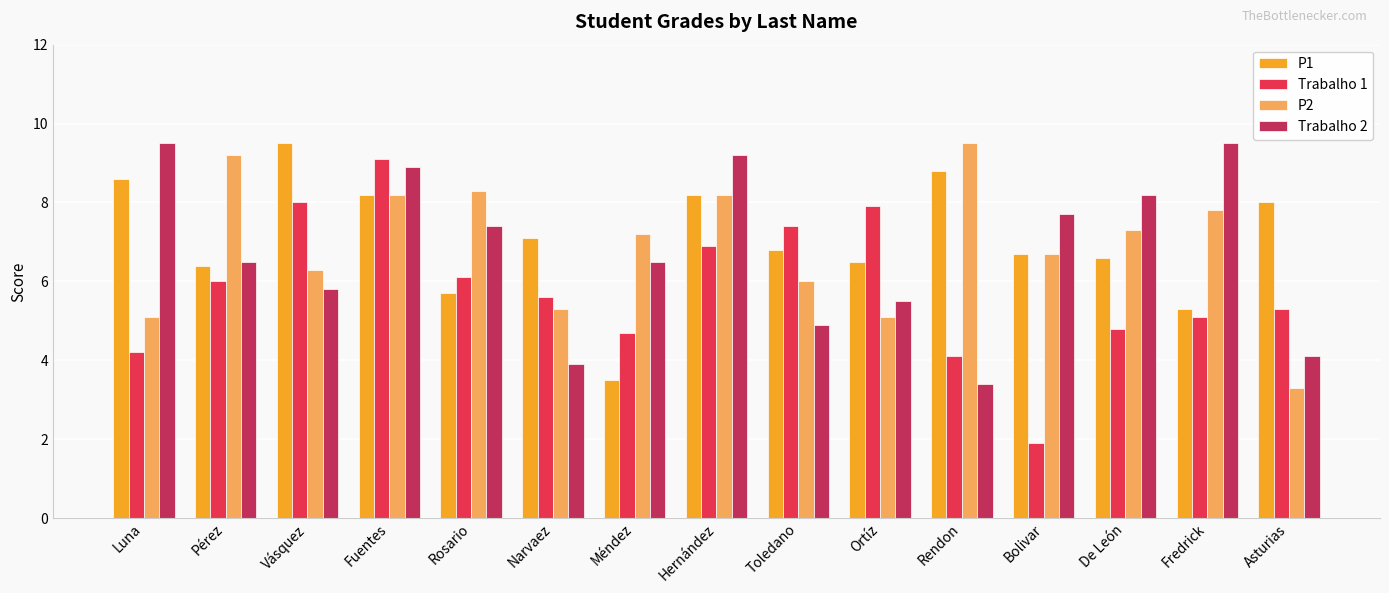

How many data points in Trabalho 2 are above 6?

9